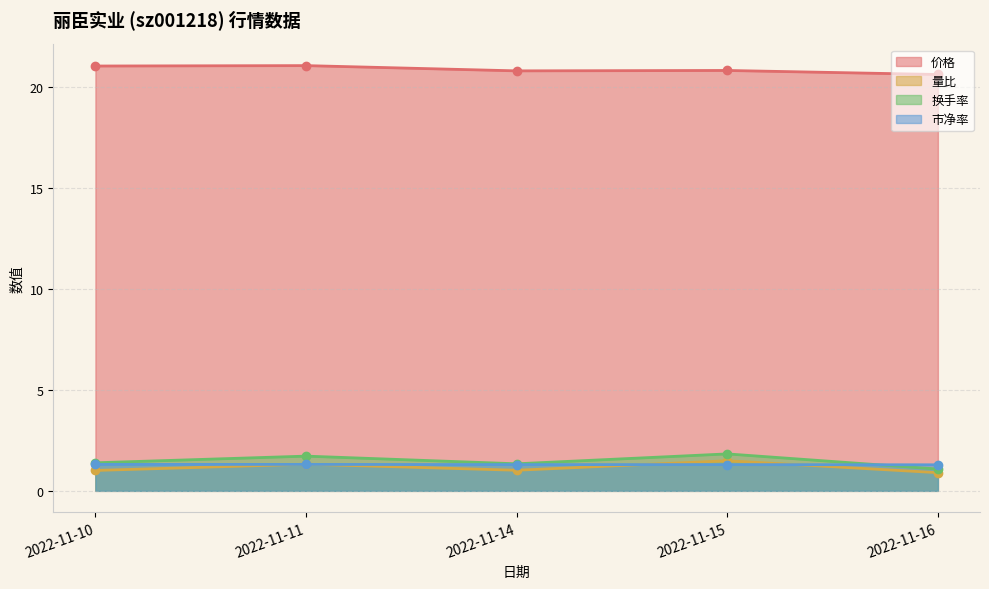

What is the value of the 价格 point at the 5th from the left?

20.6